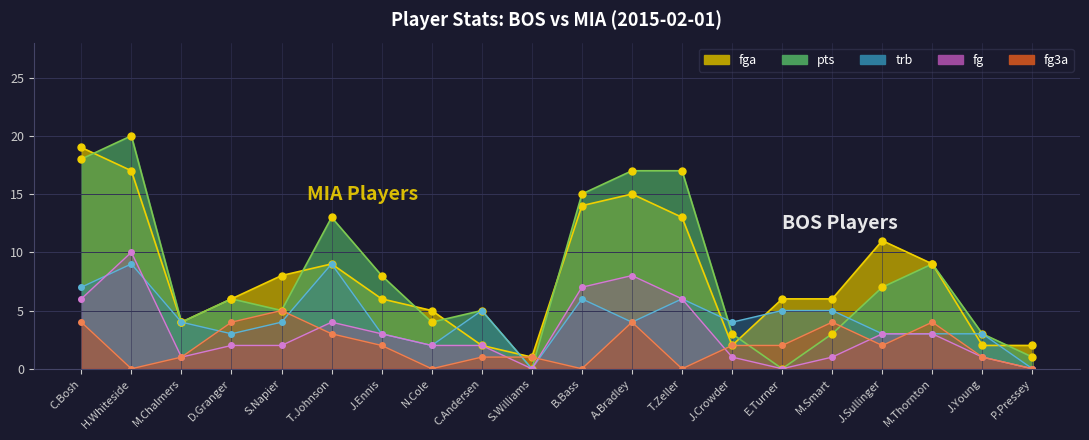

What is the difference between the maximum and minimum values in the trb series?

9